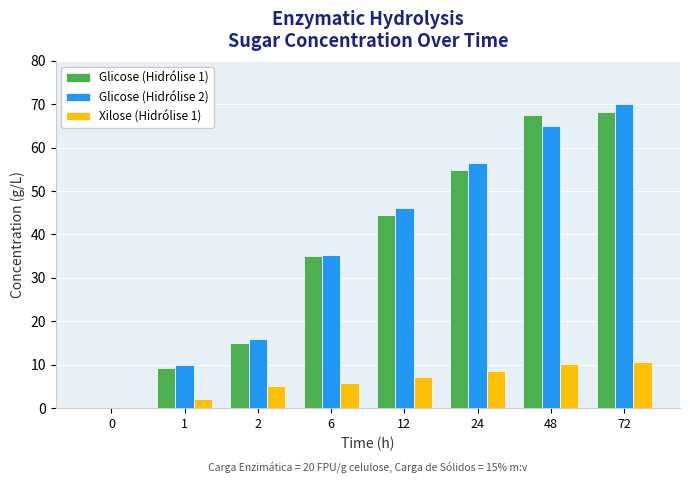

Reading left to right, extract all data points from this chart.

Glicose (Hidrólise 1): 0.0	9.3	14.9	35.0	44.5	54.7	67.6	68.2
Glicose (Hidrólise 2): 0.0	10.0	15.8	35.2	46.0	56.3	65.0	70.0
Xilose (Hidrólise 1): 0.0	2.2	5.1	5.7	7.2	8.5	10.1	10.5